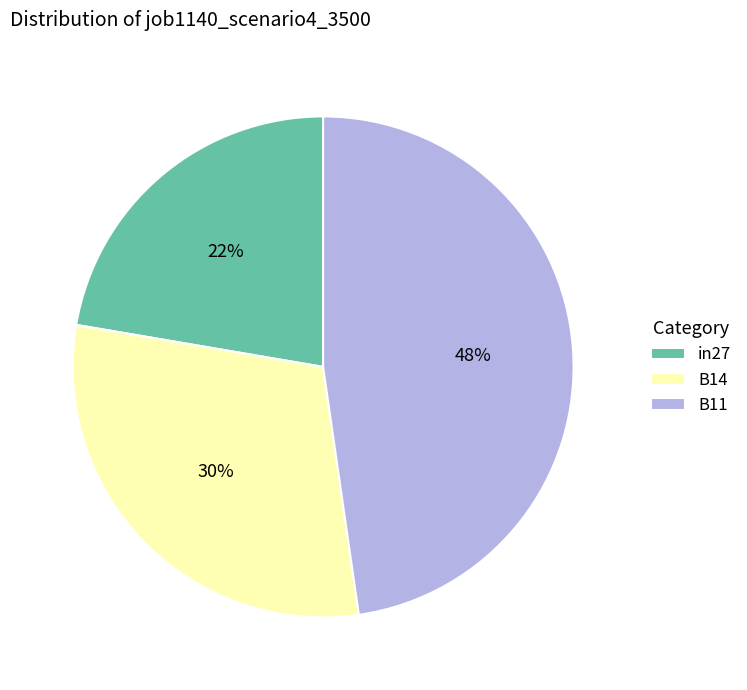

Does any single category account for the majority?

No